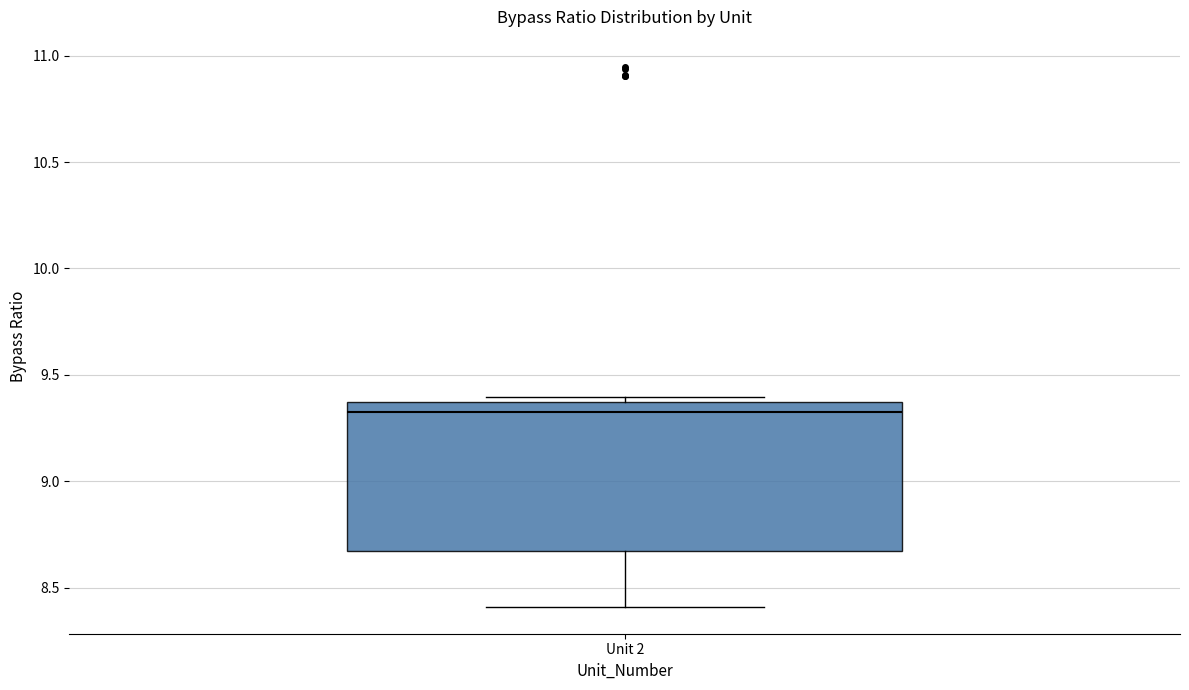

Where is the lower edge of the box for Unit 2 on the y-axis? The values are not printed on the chart, so give them approximately, as read against the axis.

8.65